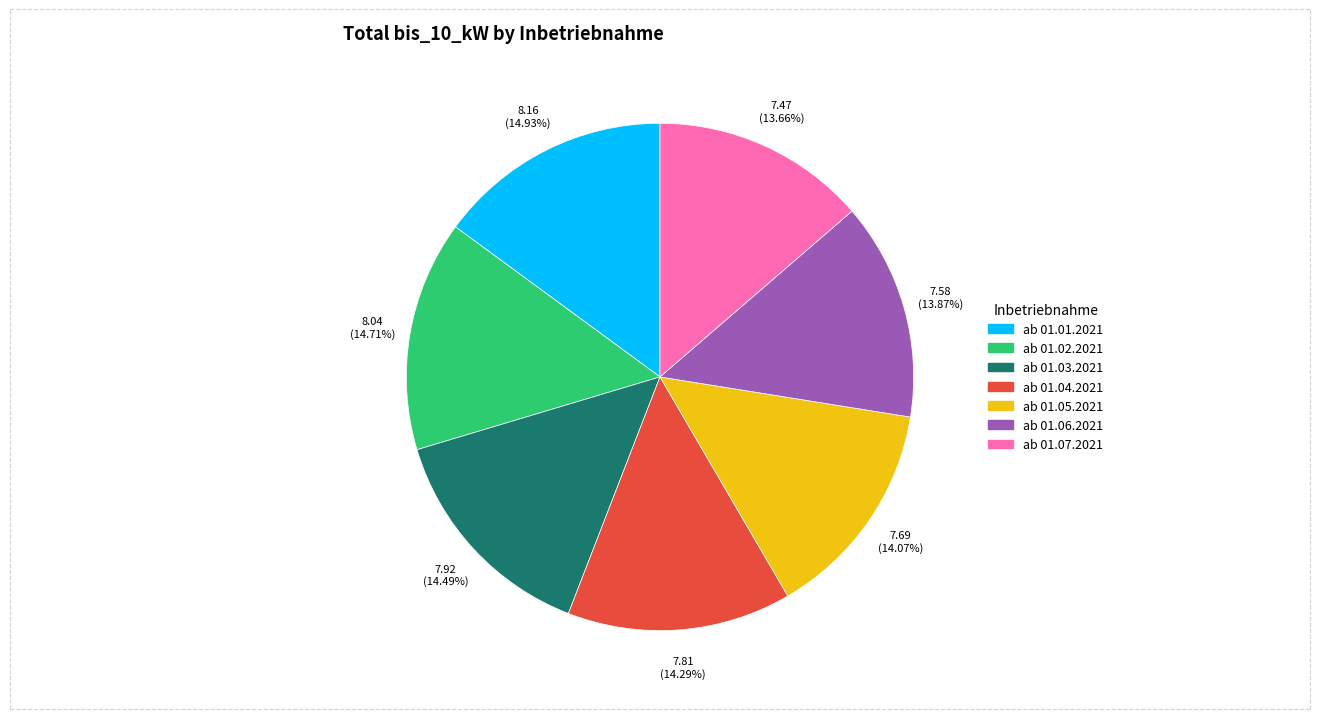

Approximately how many times larger is the value at ab 01.02.2021 compared to ab 01.07.2021?

1.1